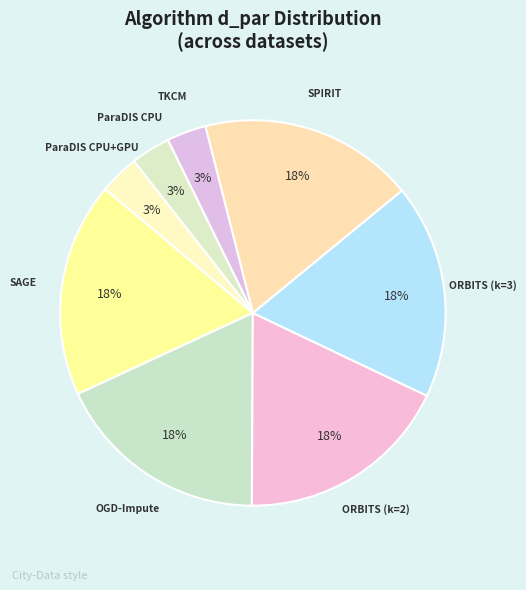

How many slices are in this pie chart?

8